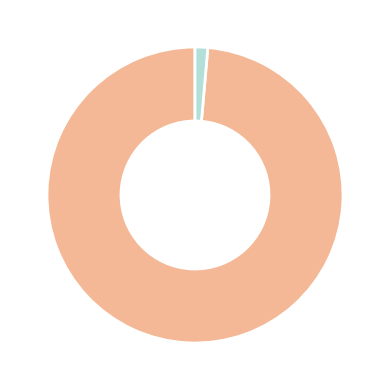

Does any single category account for the majority?

Yes